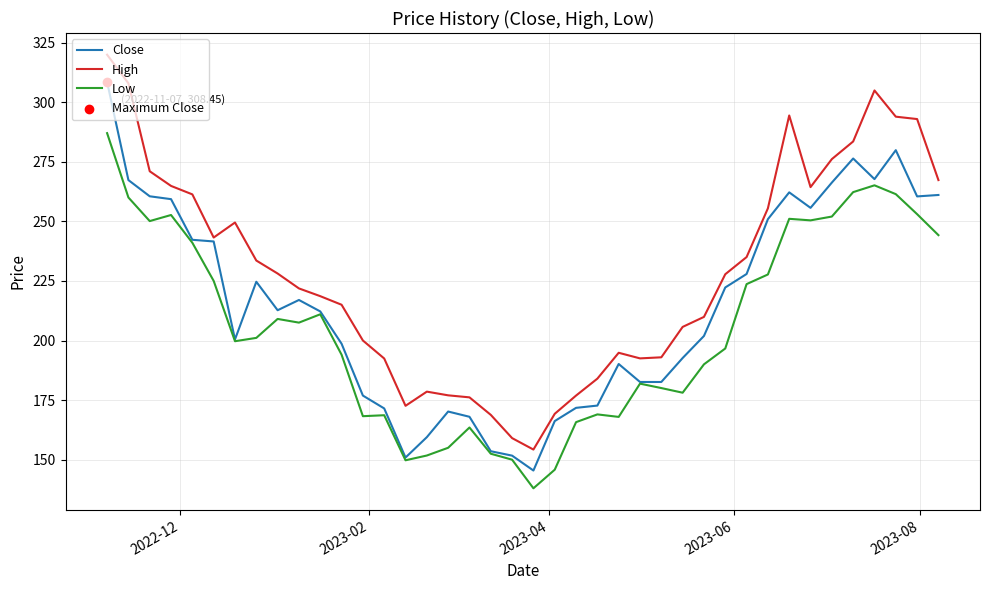

Which series has the largest total across all categories?

High